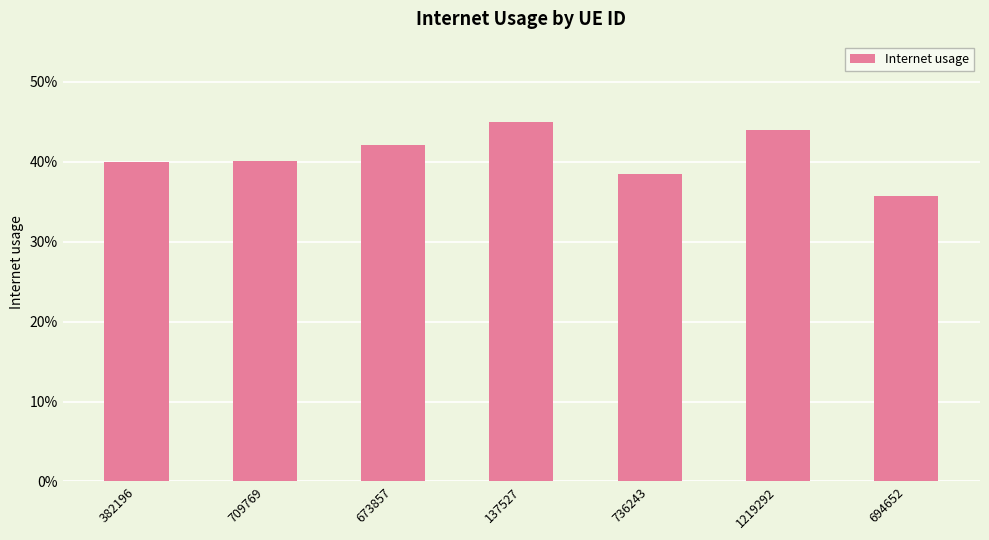

What is the approximate value at 736243?

0.4